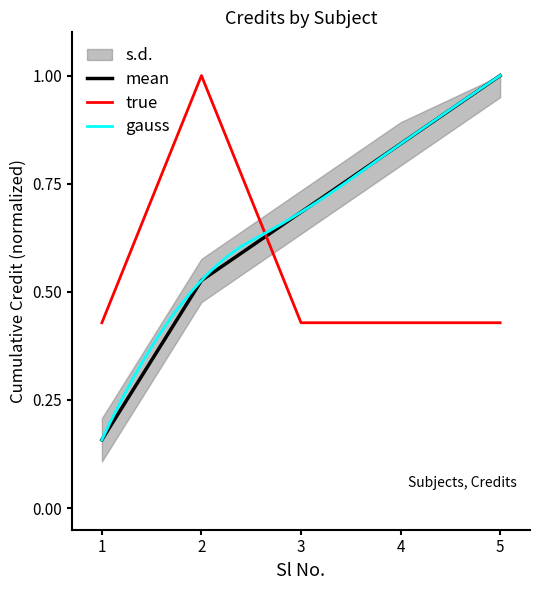

The value at 1 is 0.2. True or false?

False